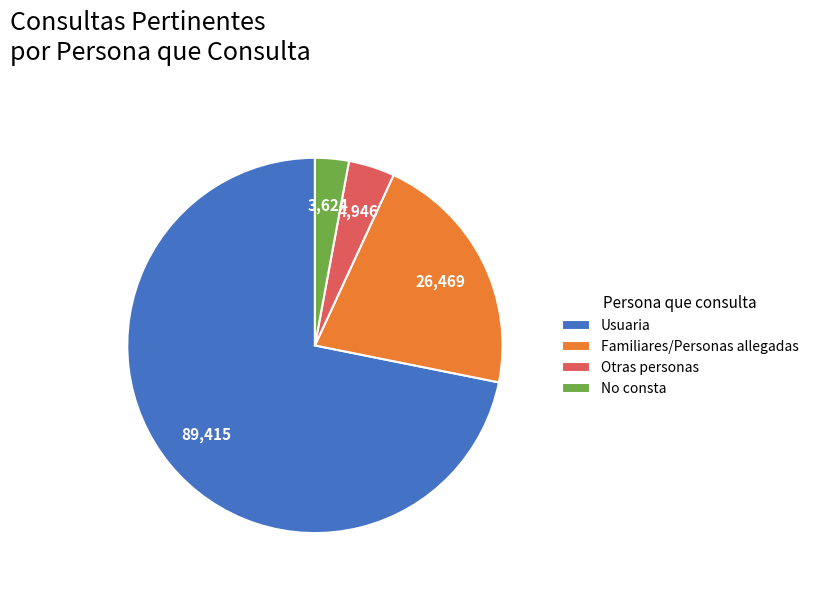

What is the ratio of the value at Usuaria to the value at No consta?

24.7